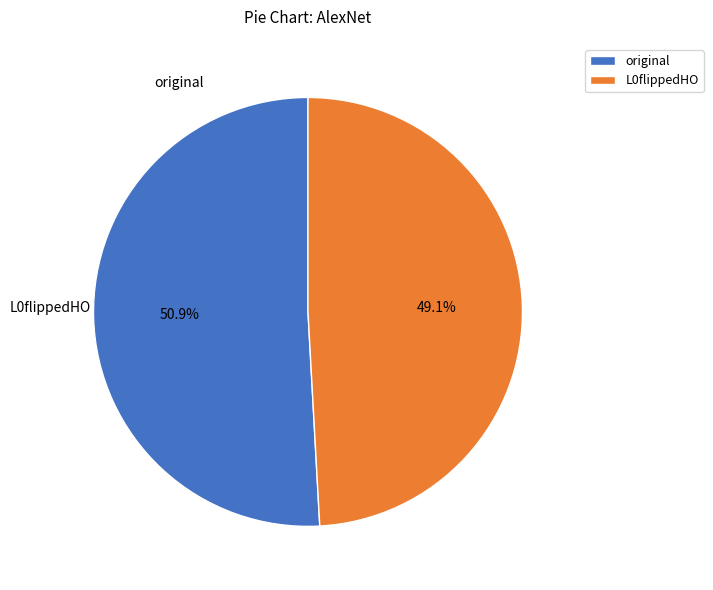

Do L0flippedHO and original together represent more than half of the pie?

Yes